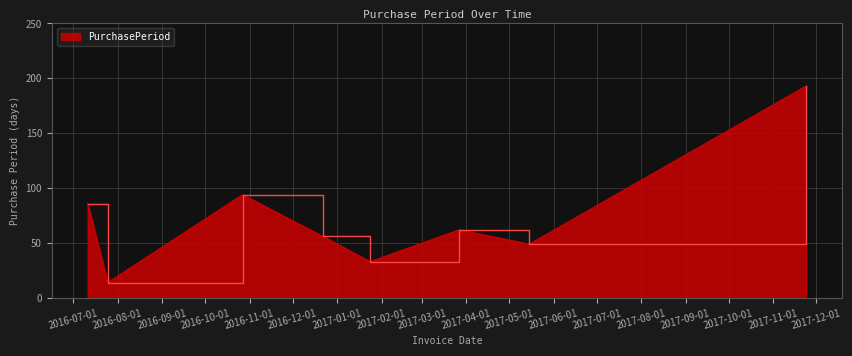

True or false: the data has more than 2 interior local peaks.

False